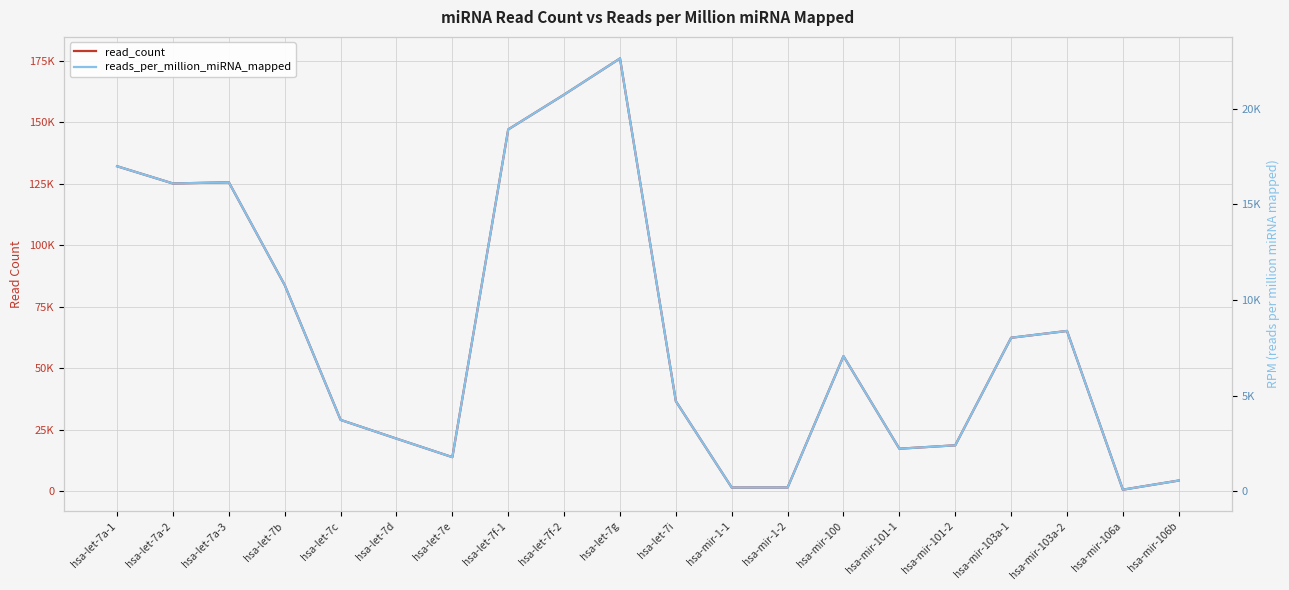

List the series in order of their peak value, highest first.

read_count, reads_per_million_miRNA_mapped